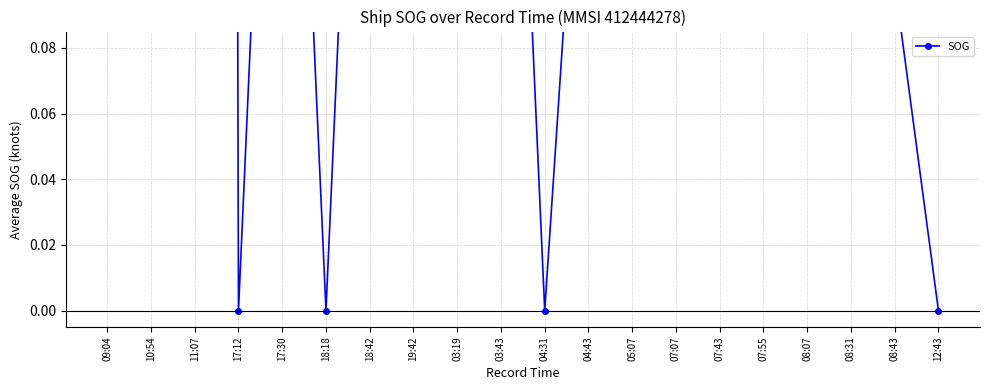

List the labels in order of value, smallest first.

17:12, 18:18, 04:31, 12:43, 19:42, 03:19, 07:07, 07:43, 07:55, 08:07, 08:43, 10:54, 04:43, 17:30, 18:42, 03:43, 05:07, 08:31, 09:04, 11:07